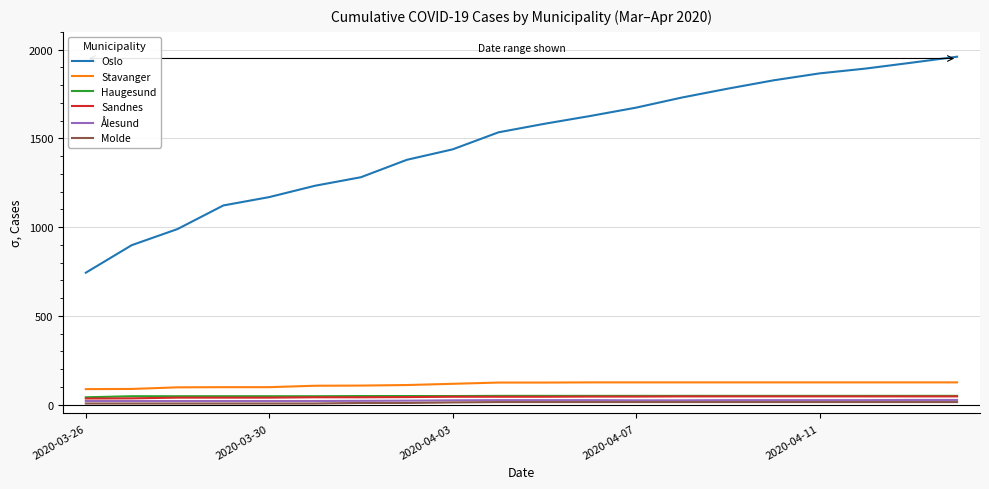

Does the chart display data point markers on the line(s)?

No